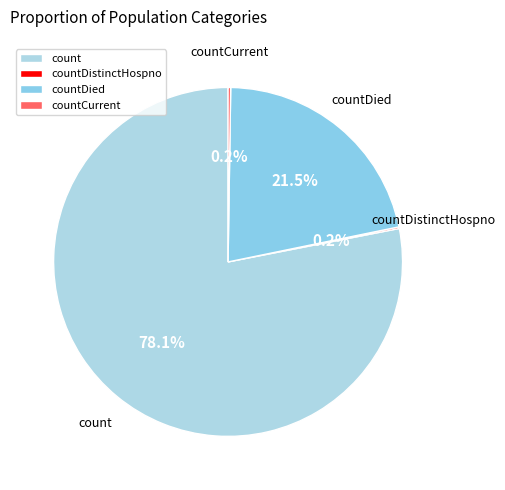

Is the sum of count and countDied greater than half?

Yes